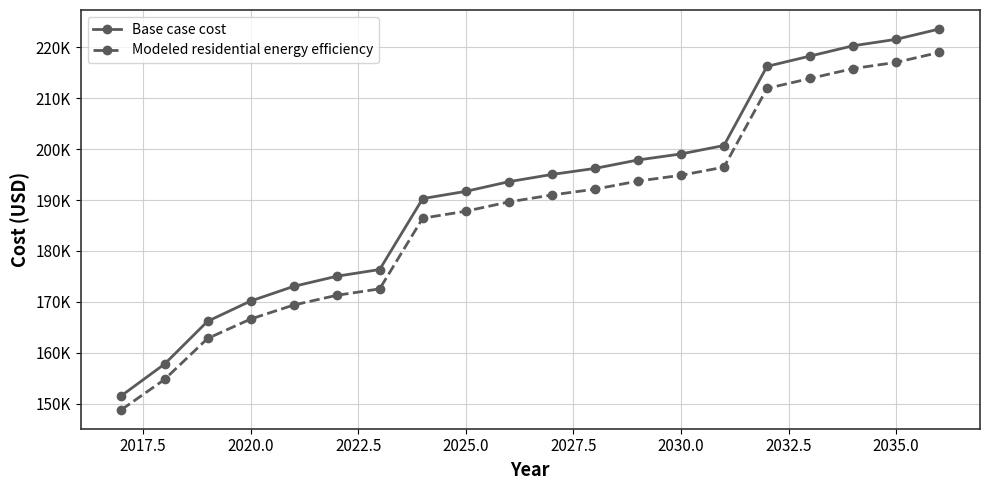

Rank the series by their maximum value, from highest to lowest.

Base case cost, Modeled residential energy efficiency